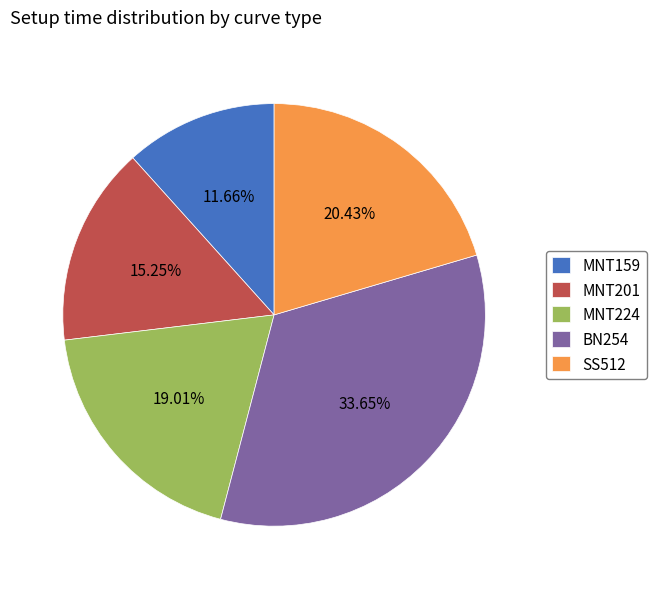

Which has a higher value, MNT224 or BN254?

BN254